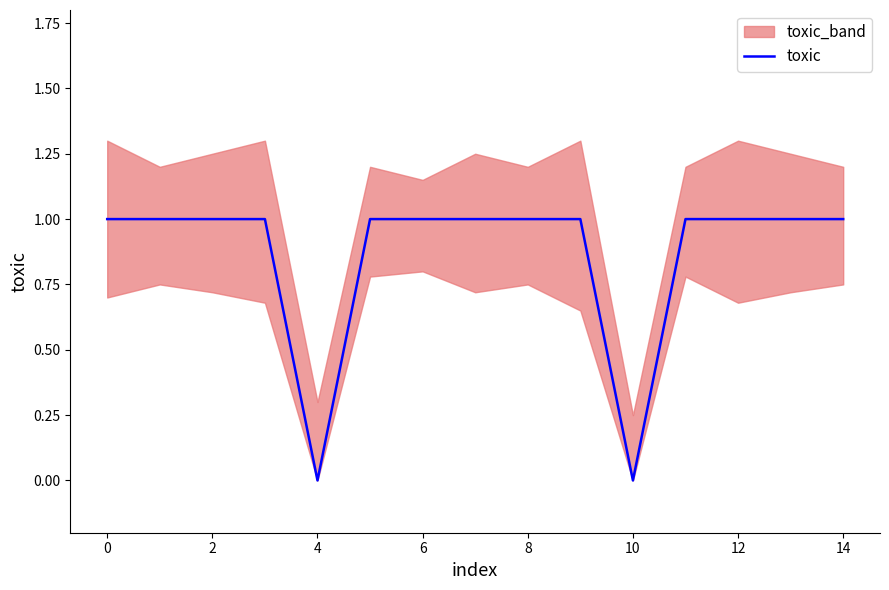

How many data points does each series have?

15